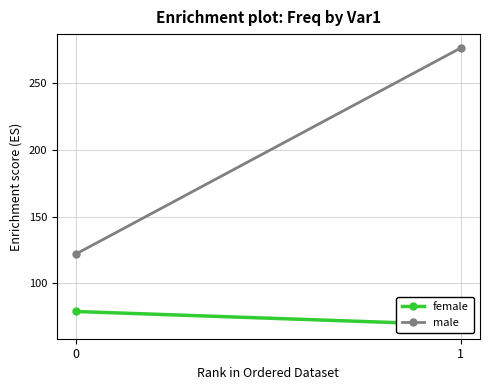

What is the sum of the female values at 0 and 1?

148